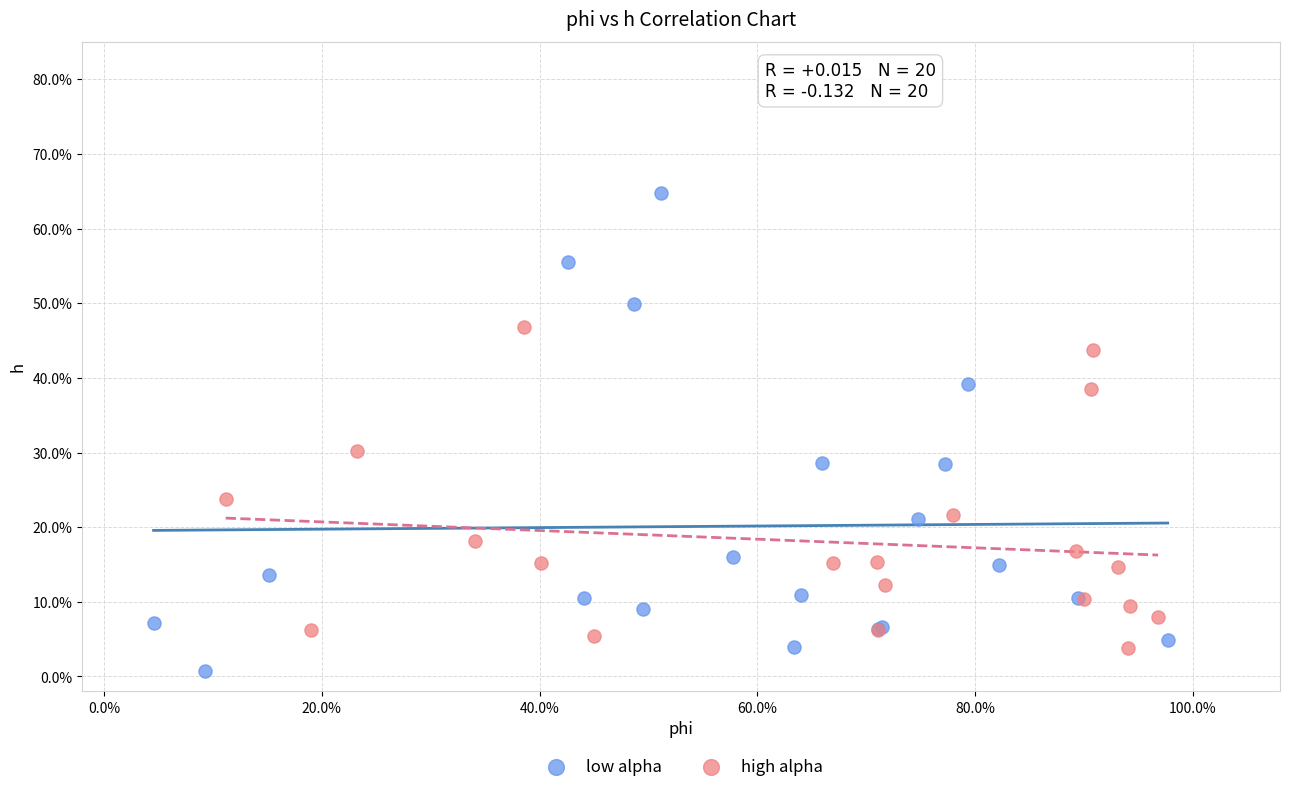

What are all the series names shown in the legend?

low alpha, high alpha